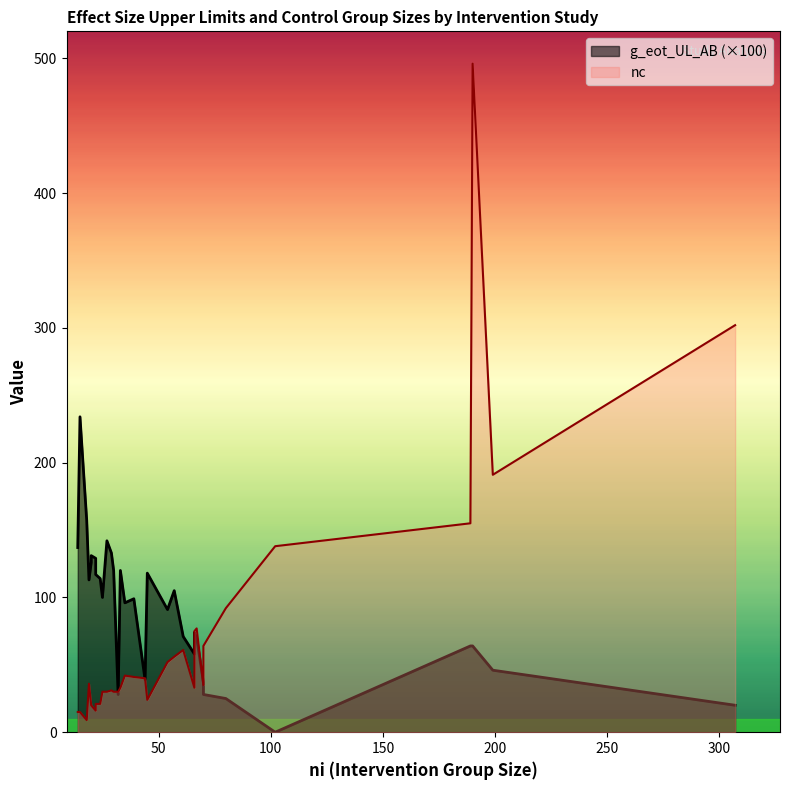

What is the label of the 23rd point from the left?

Sheeran2007